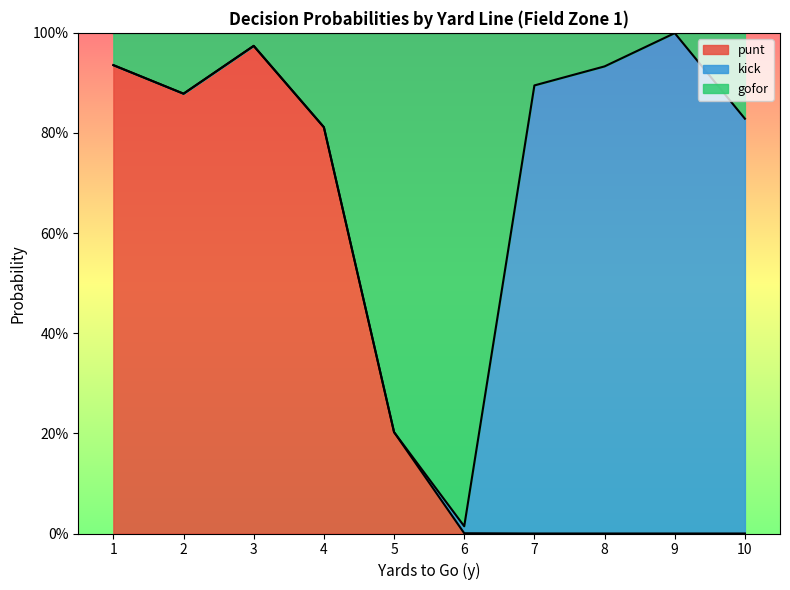

At which category does punt reach its first local peak?

3